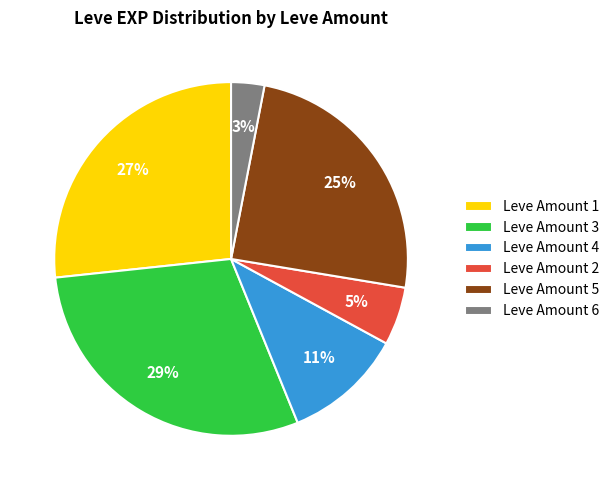

Do Leve Amount 4 and Leve Amount 2 together represent more than half of the pie?

No